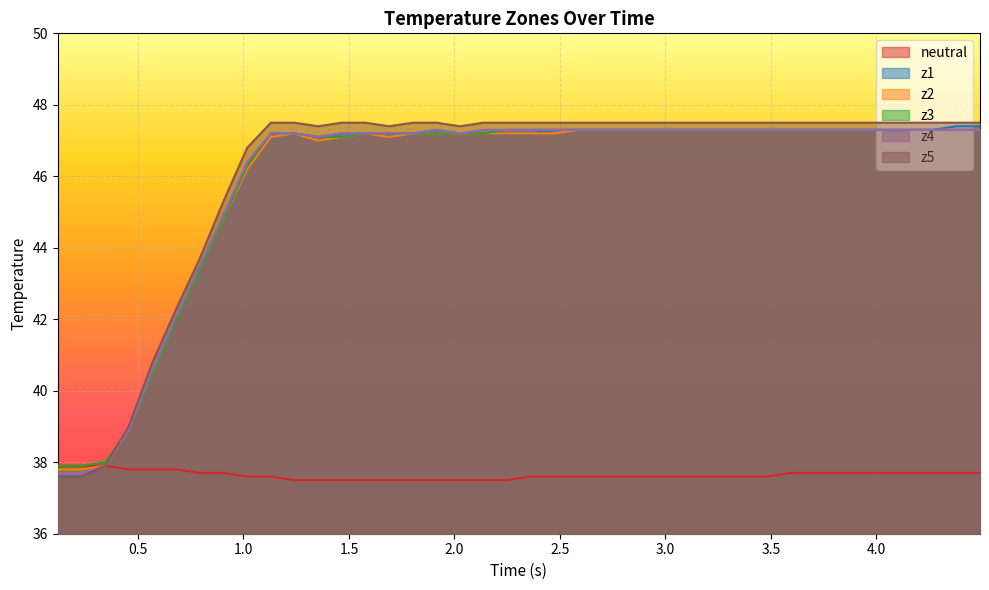

Which series has the largest range (max minus min)?

z5